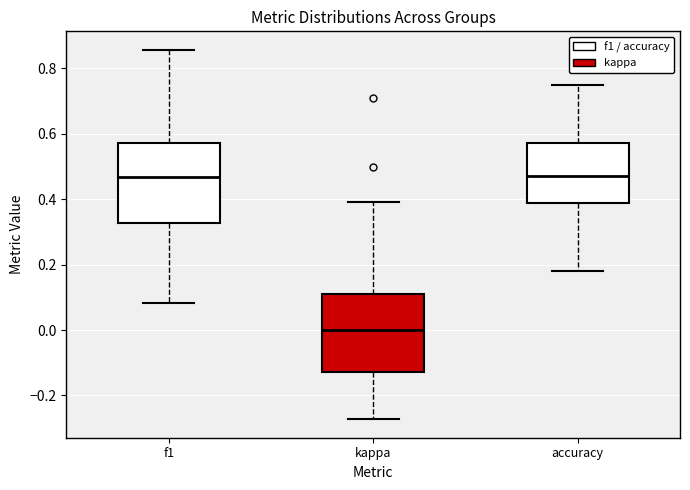

Where is the lower edge of the box for accuracy on the y-axis? The values are not printed on the chart, so give them approximately, as read against the axis.

0.38